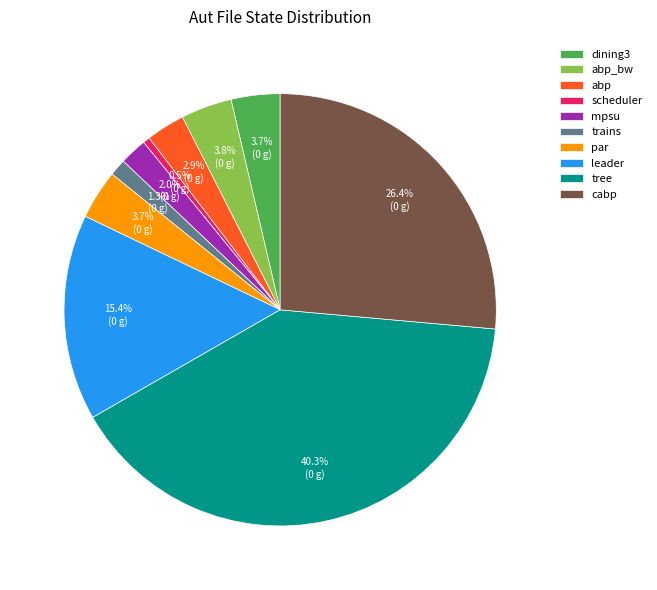

Is it true that scheduler is 11% of the pie?

False